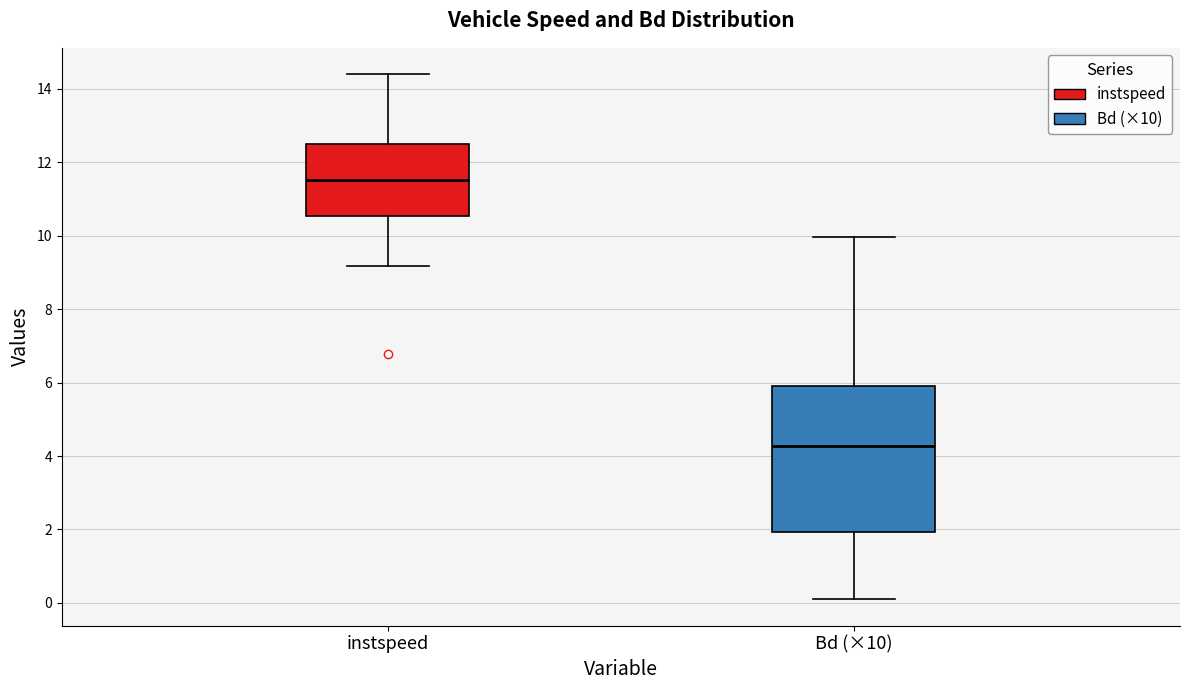

Where does the lower whisker of the box for Bd (×10) end on the y-axis? The values are not printed on the chart, so give them approximately, as read against the axis.

0.2